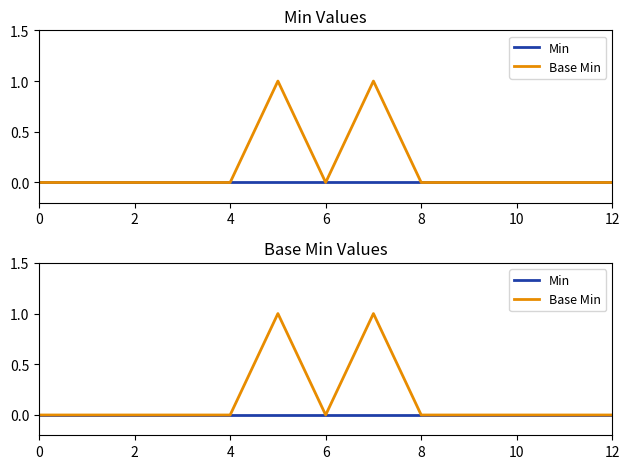

Count the number of categories in the chart.

13